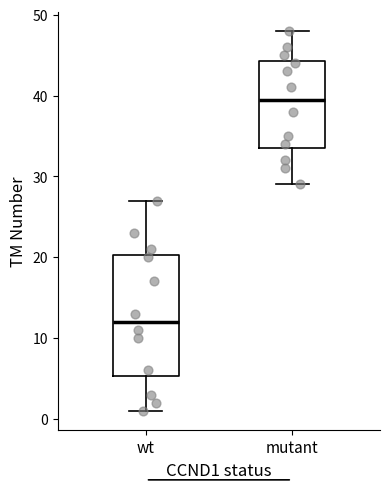

Comparing the boxes themselves (not the whiskers), which one is the tallest?

wt